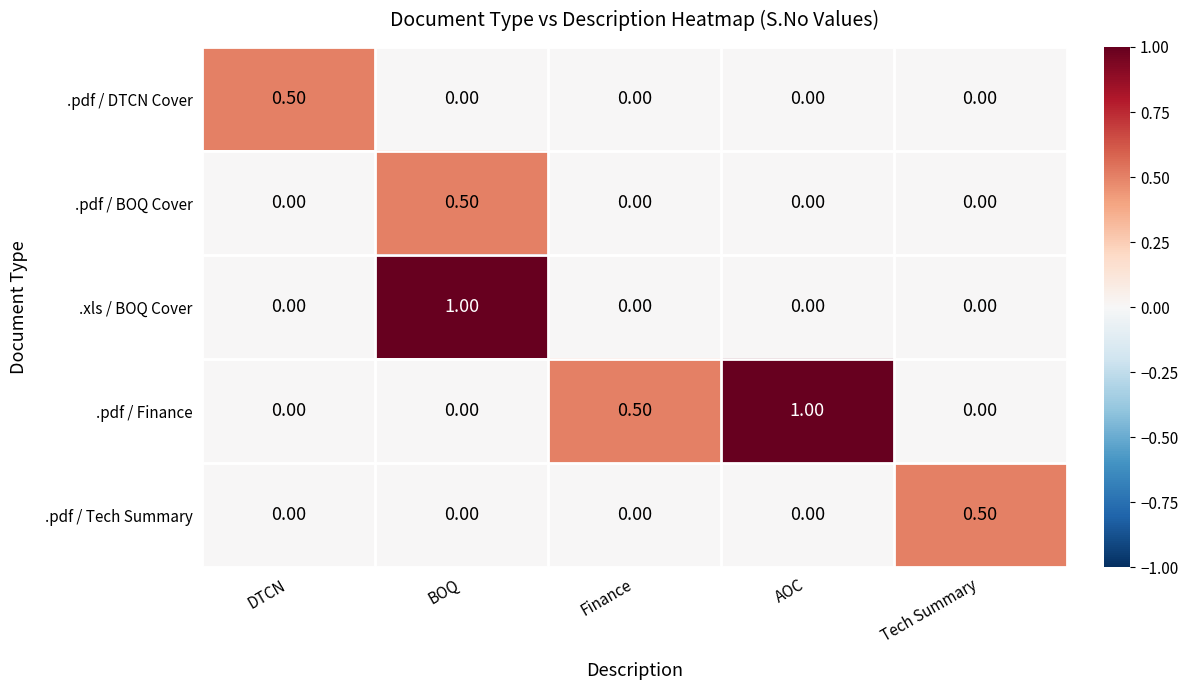

At which label does .pdf / Tech Summary reach its peak?

Tech Summary